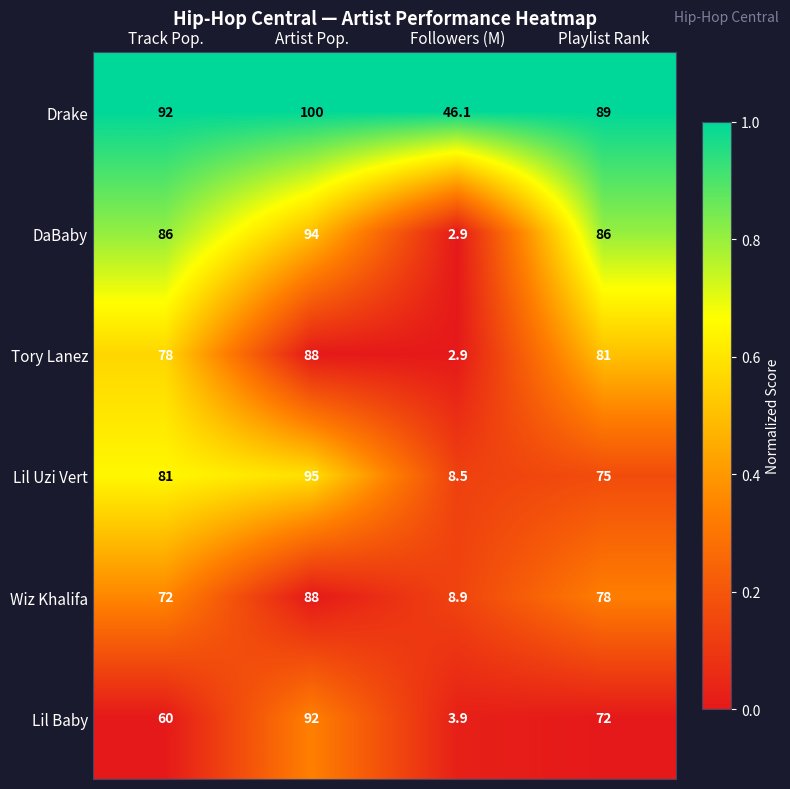

How many categories are shown in the chart?

4